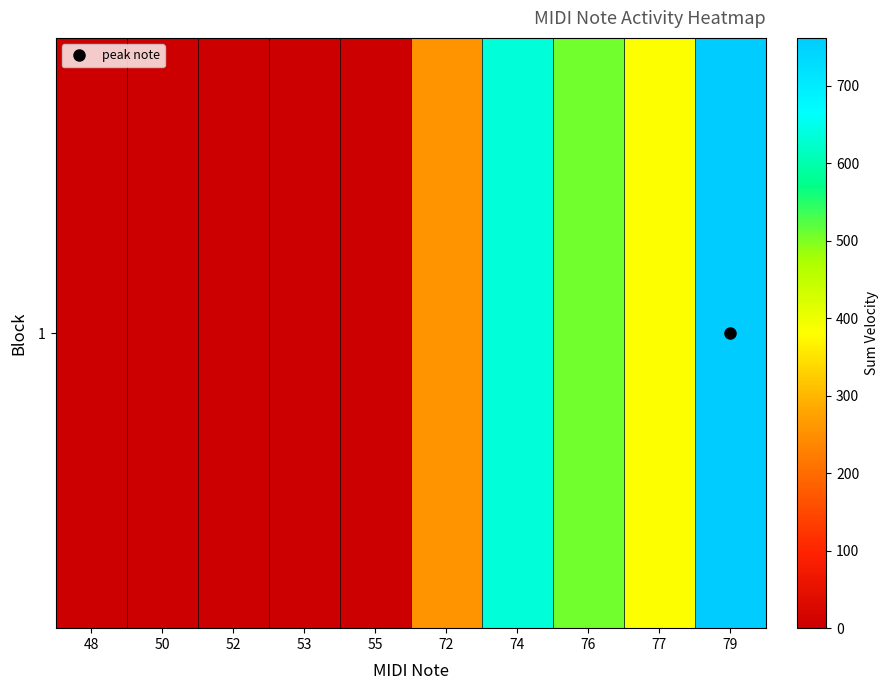

How many categories are shown in the chart?

10